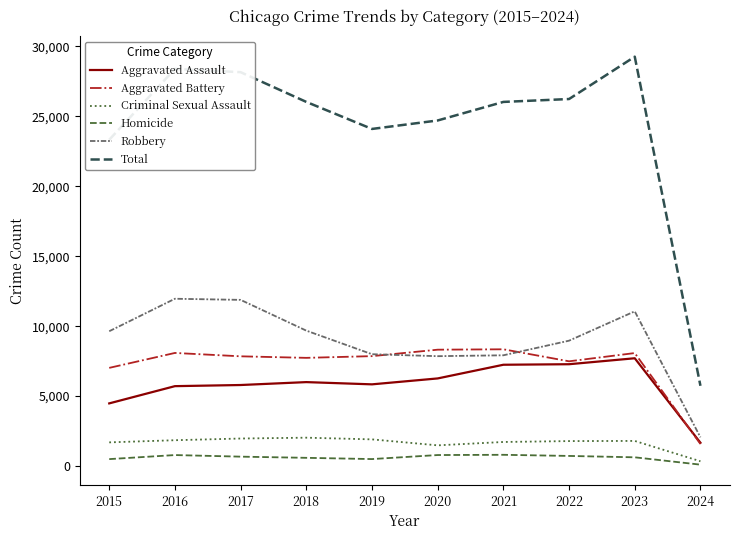

What is the highest value of the Aggravated Assault series?

7706